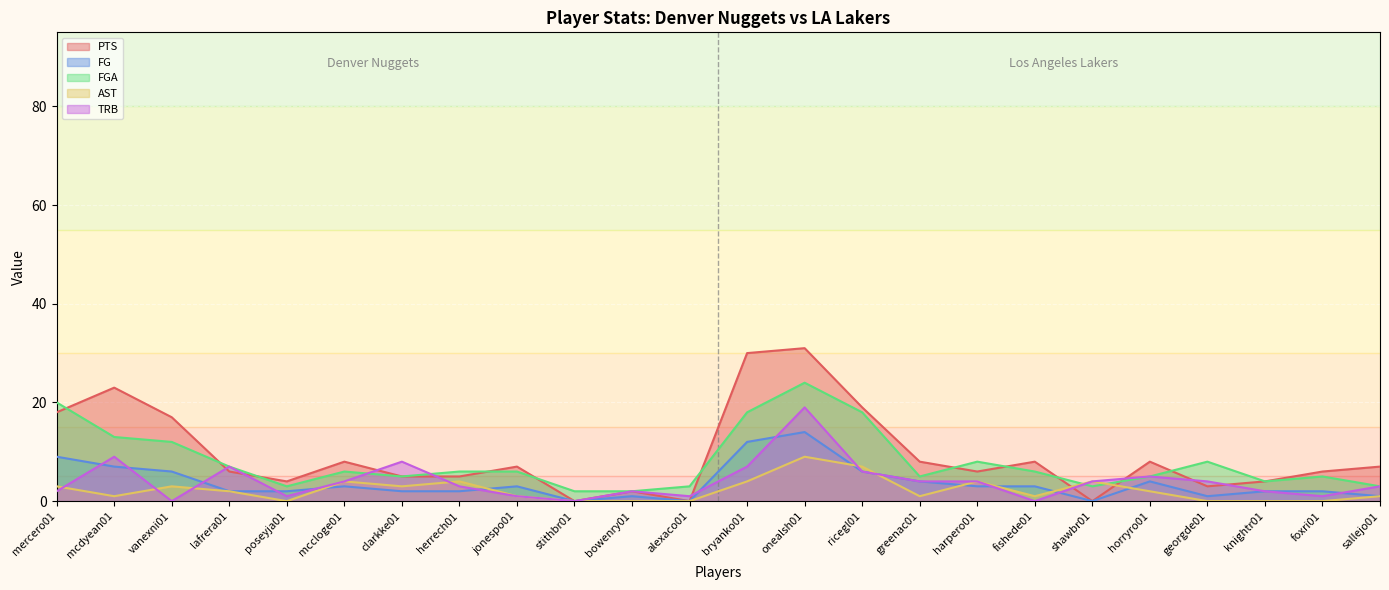

The value of TRB at alexaco01 is 0. True or false?

False